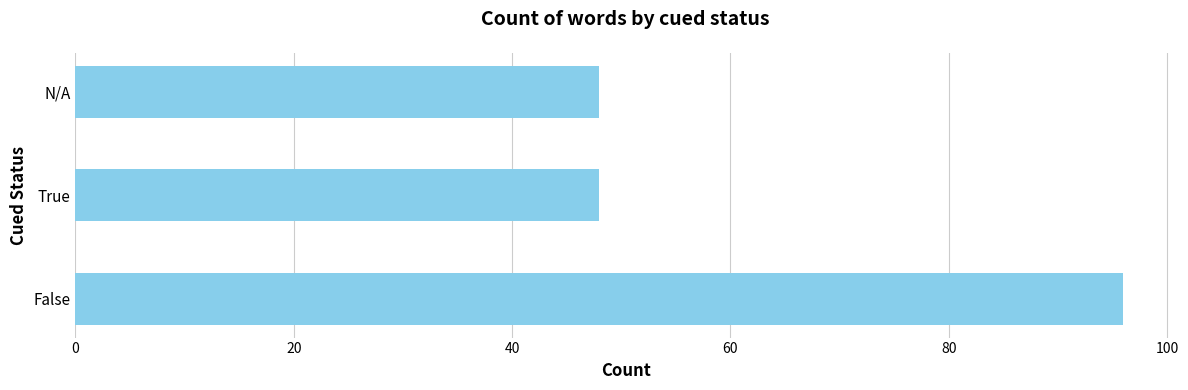

Are the bars horizontal?

Yes